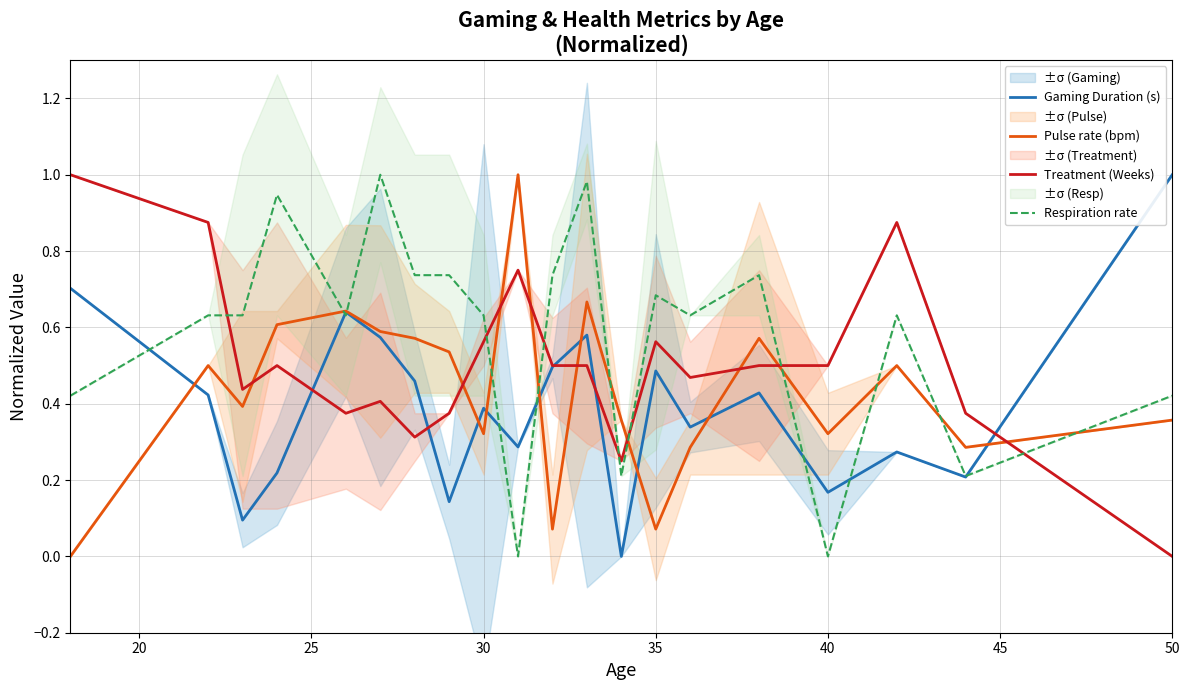

How many times do Treatment (Weeks) and Pulse rate (bpm) cross each other?

9